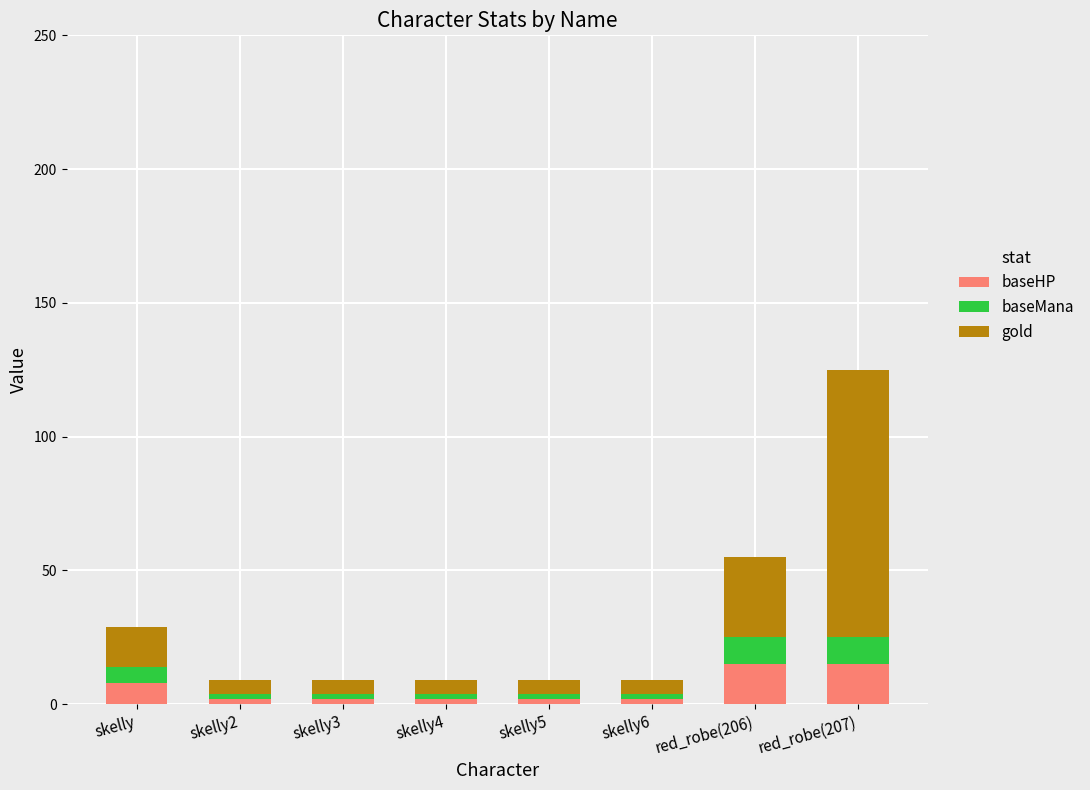

What is the sum of all baseHP values?

48